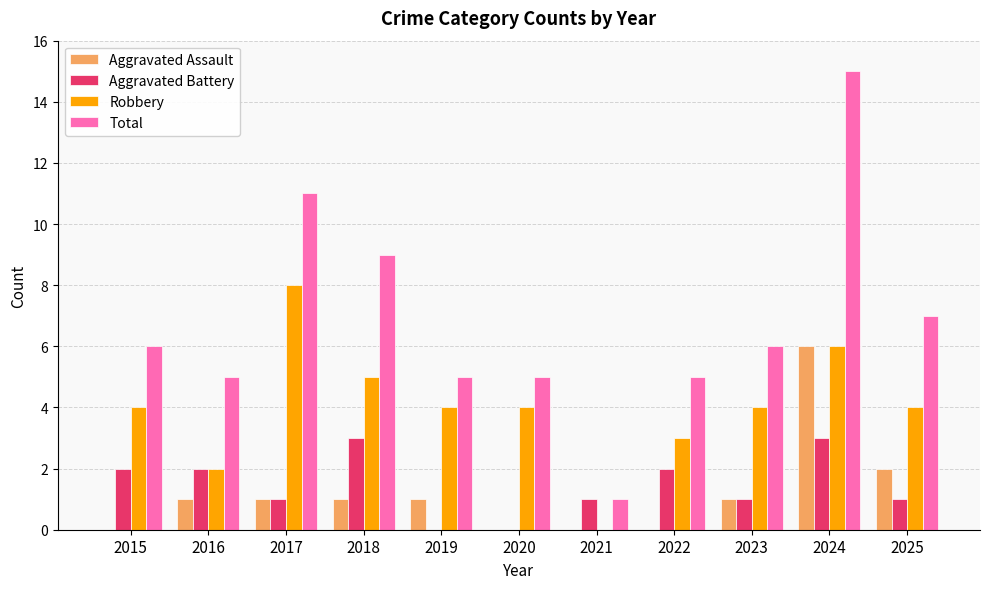

Is it true that Aggravated Battery equals -2 at 2019?

False